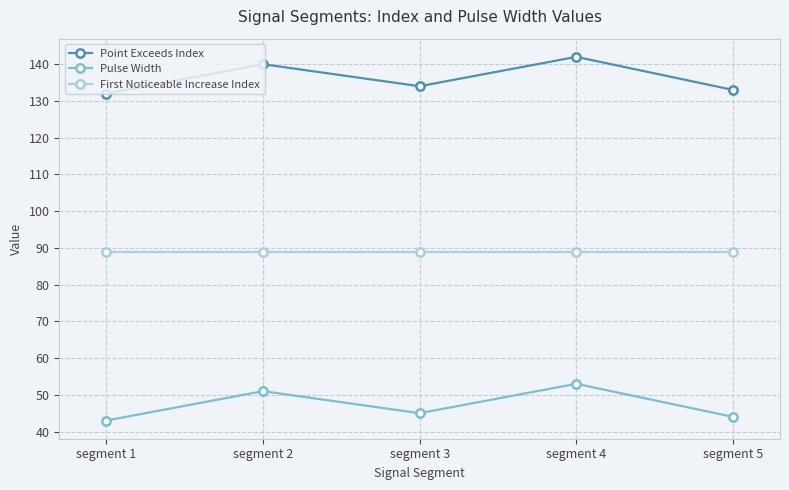

How many interior local valleys does the Pulse Width series have?

1